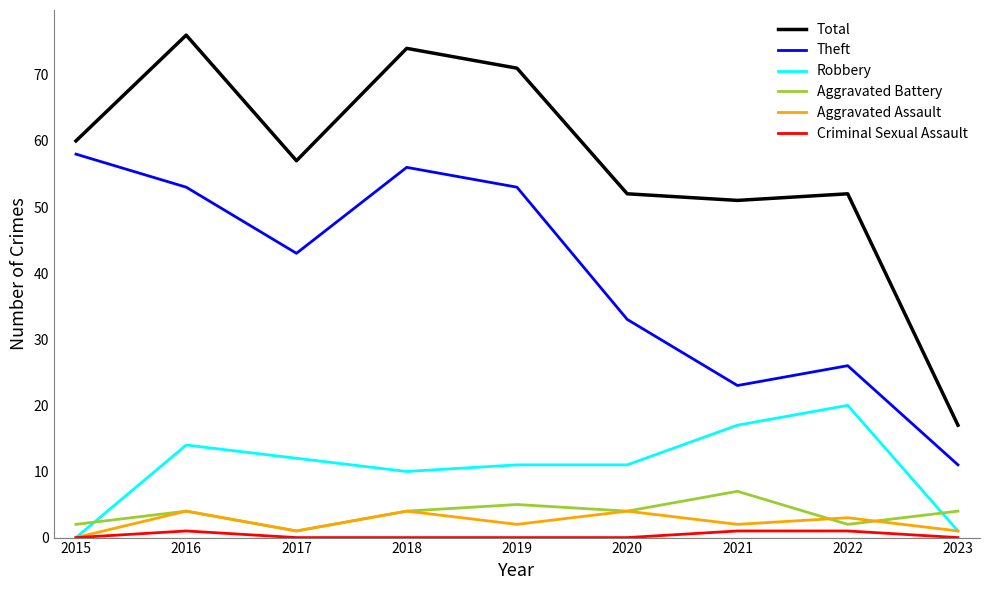

At which label does Total reach its peak?

2016